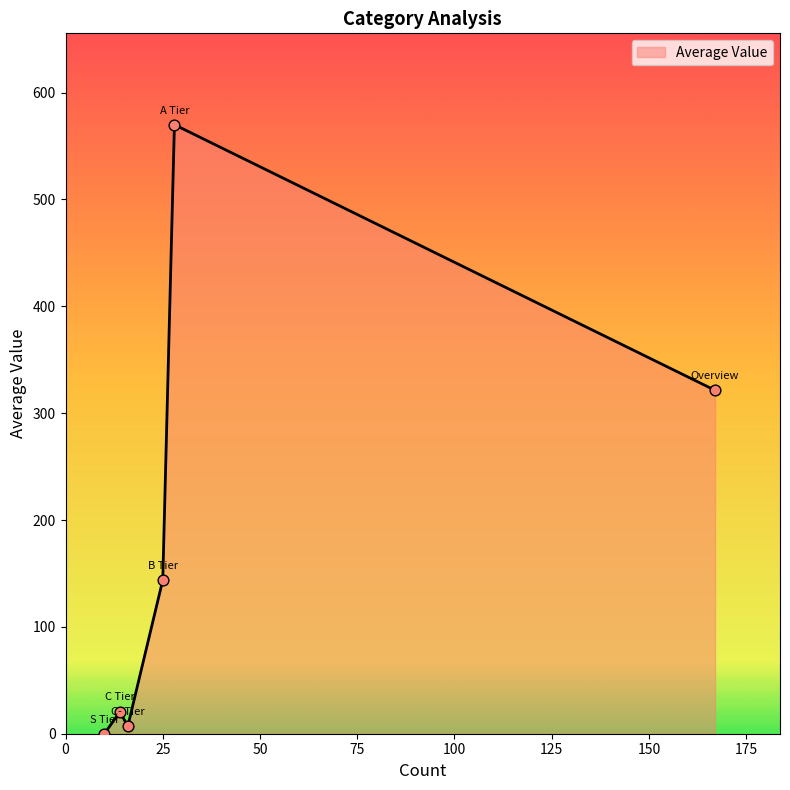

What is the greatest value displayed?

570.0